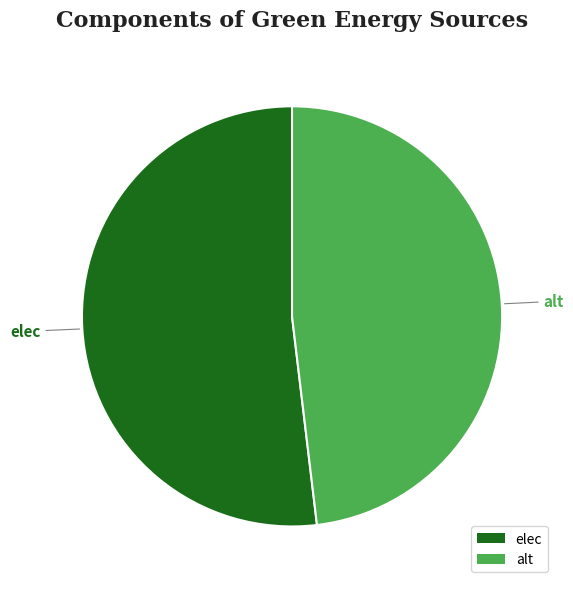

What is the ratio of the value at alt to the value at elec?

0.9